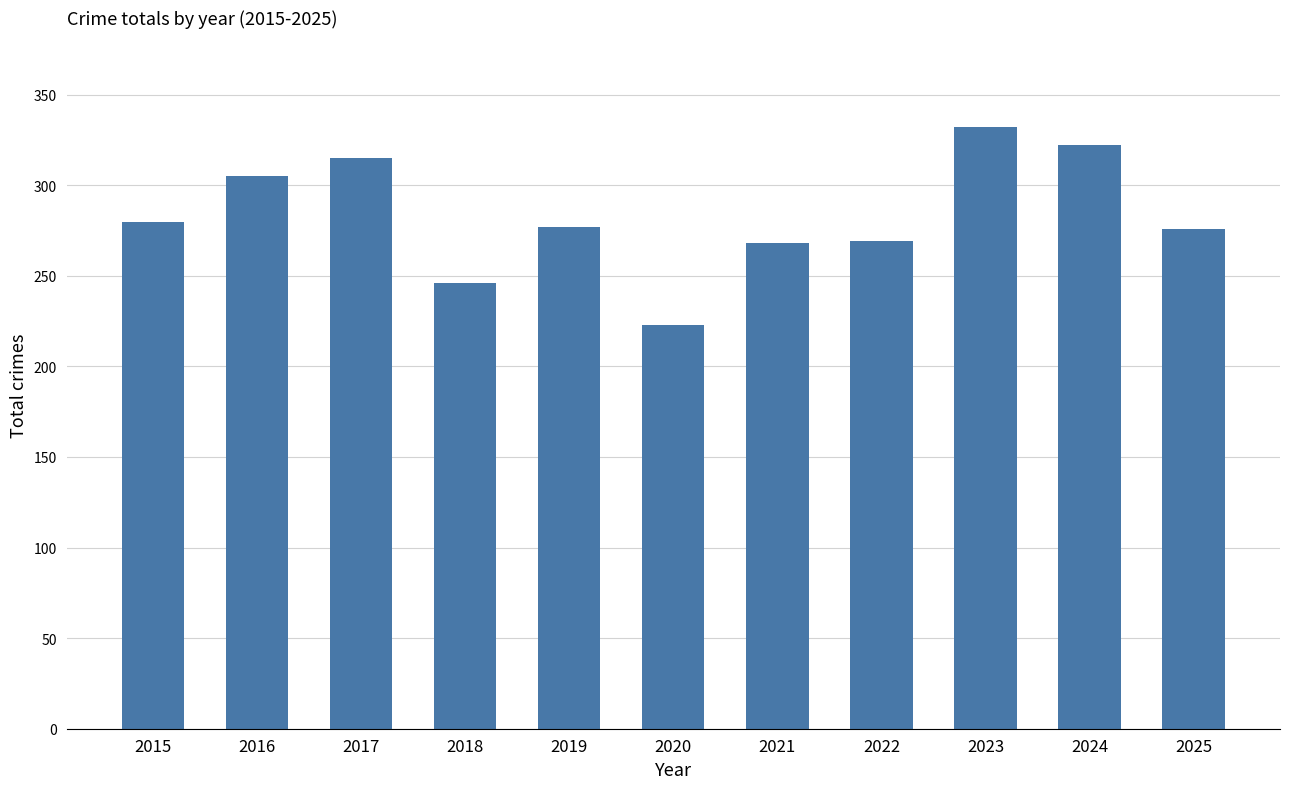

Does the chart contain any negative values?

No